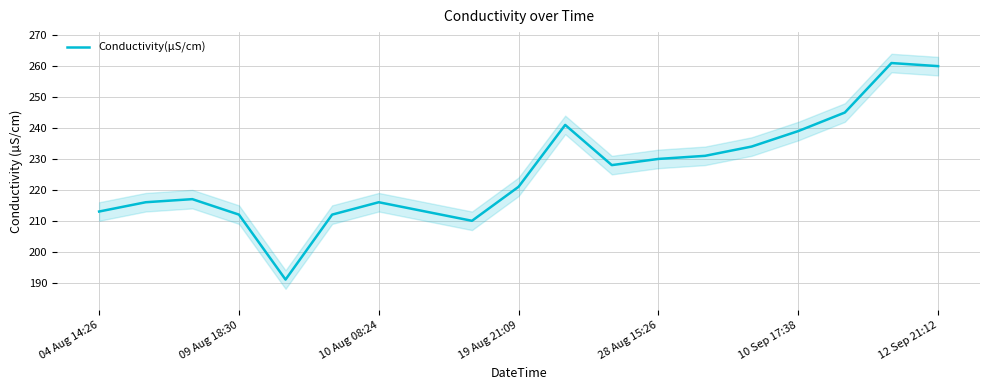

Reading left to right, transcribe all the data shown in this chart.

213	216	217	212	191	212	216	213	210	221	241	228	230	231	234	239	245	261	260